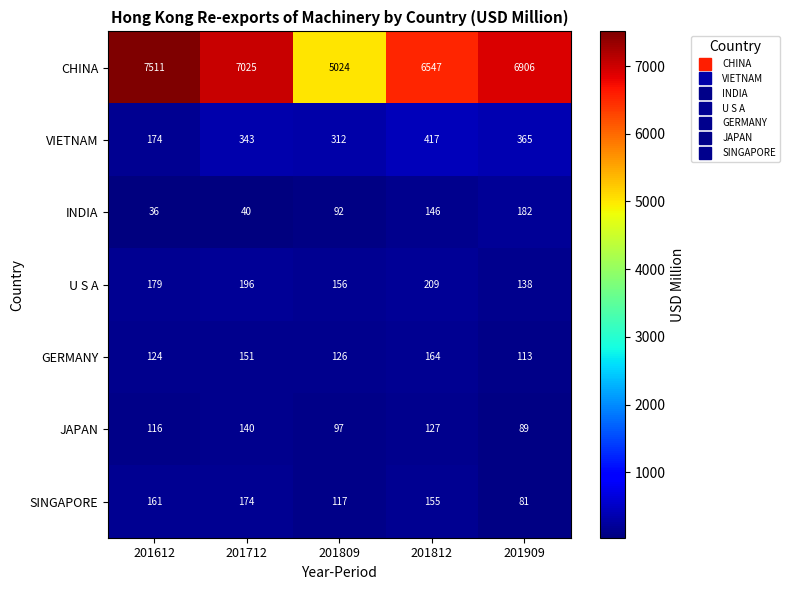

Is it true that CHINA equals 2798 at 201712?

False